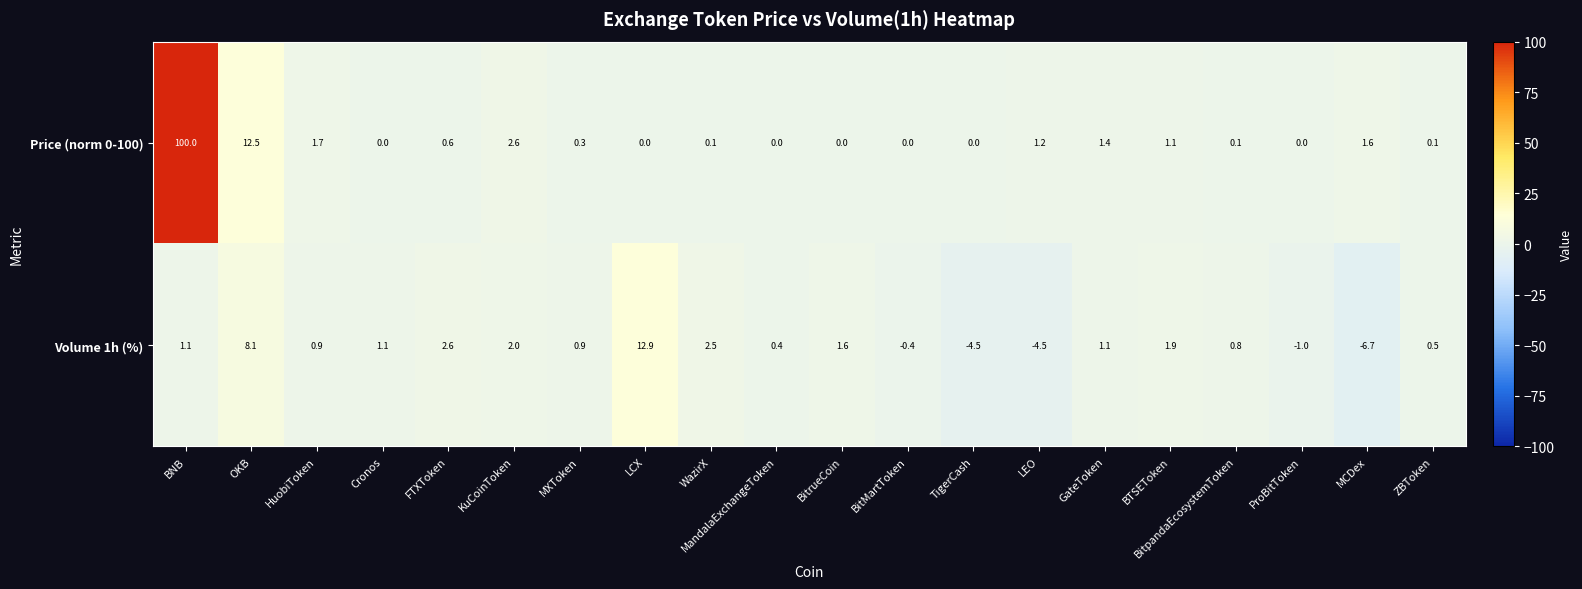

How many series are shown in this chart?

2